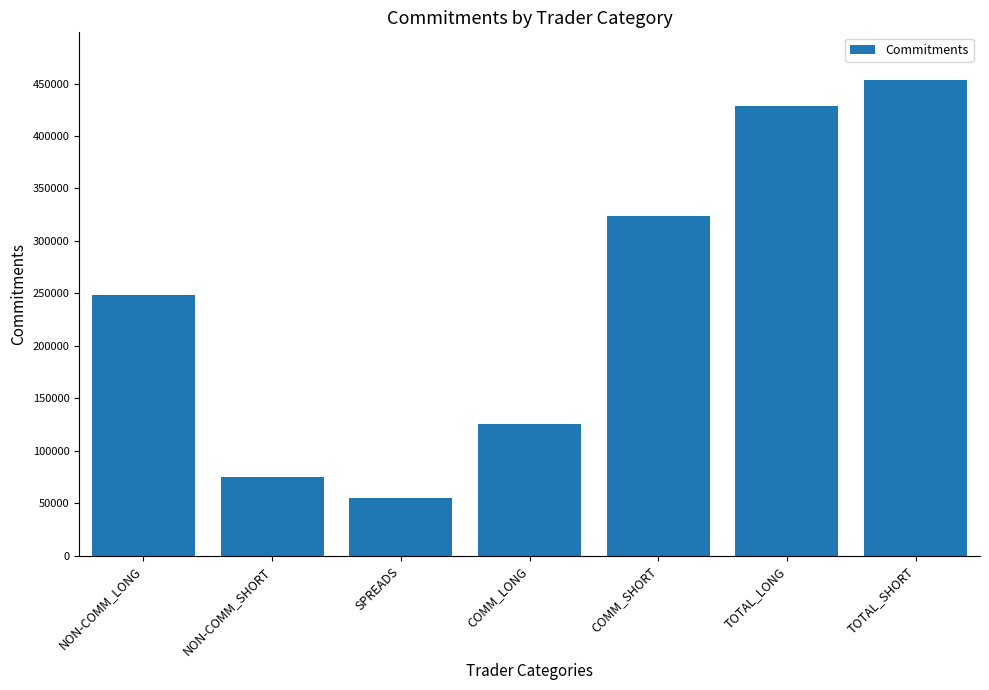

What is the average value?

244213